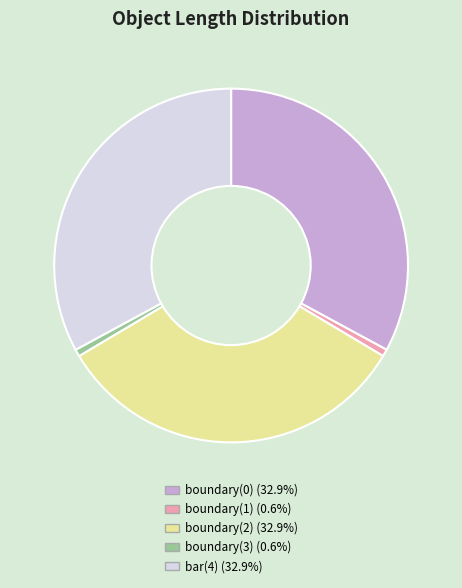

Is there any slice that represents more than half of the pie?

No